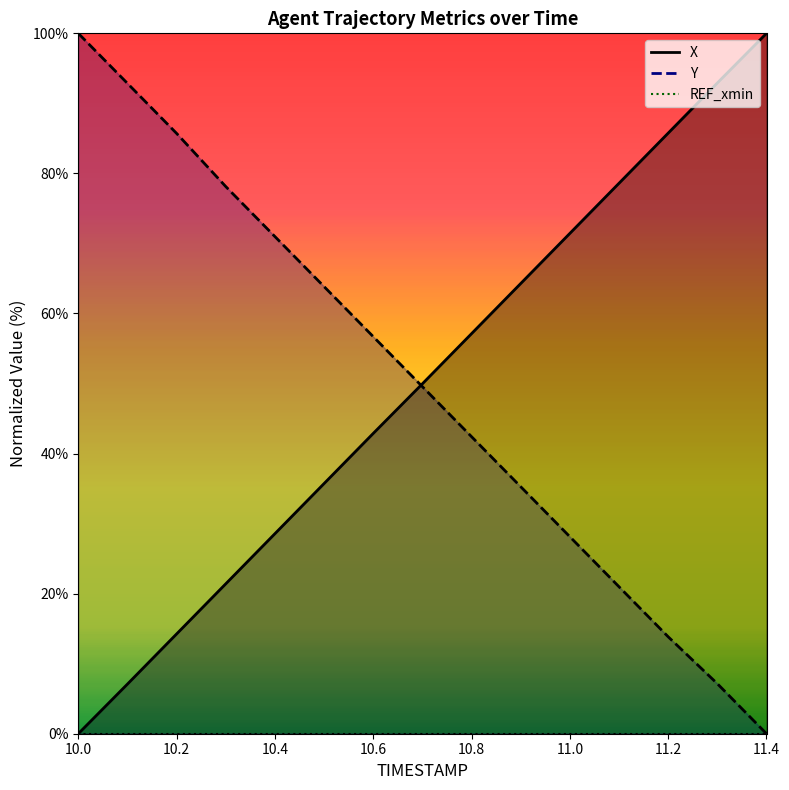

The Y series shows 12.1 at 11.3. True or false?

False